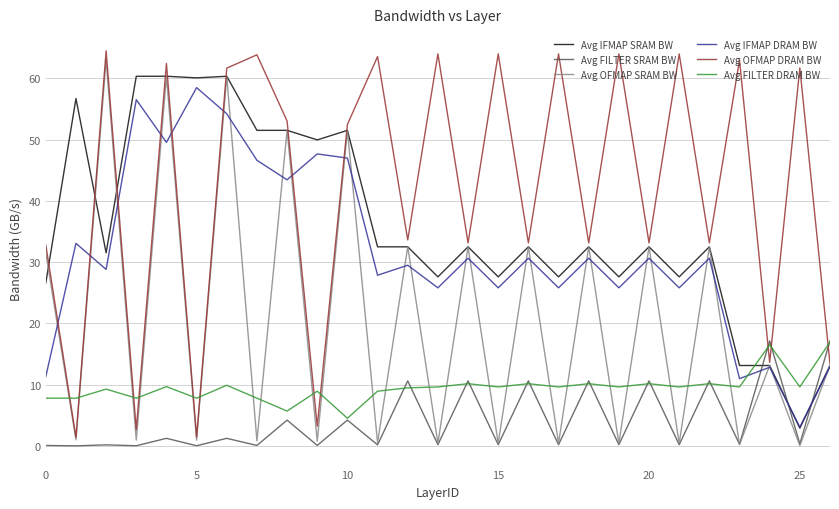

How many lines are shown in the chart?

6